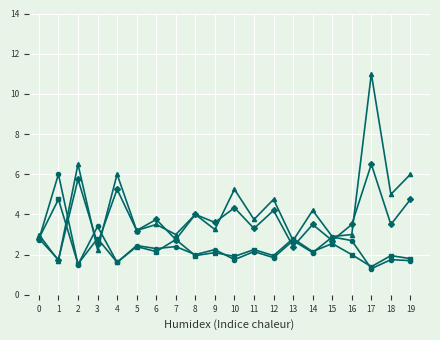

At which category is the sum across all series the highest?

17